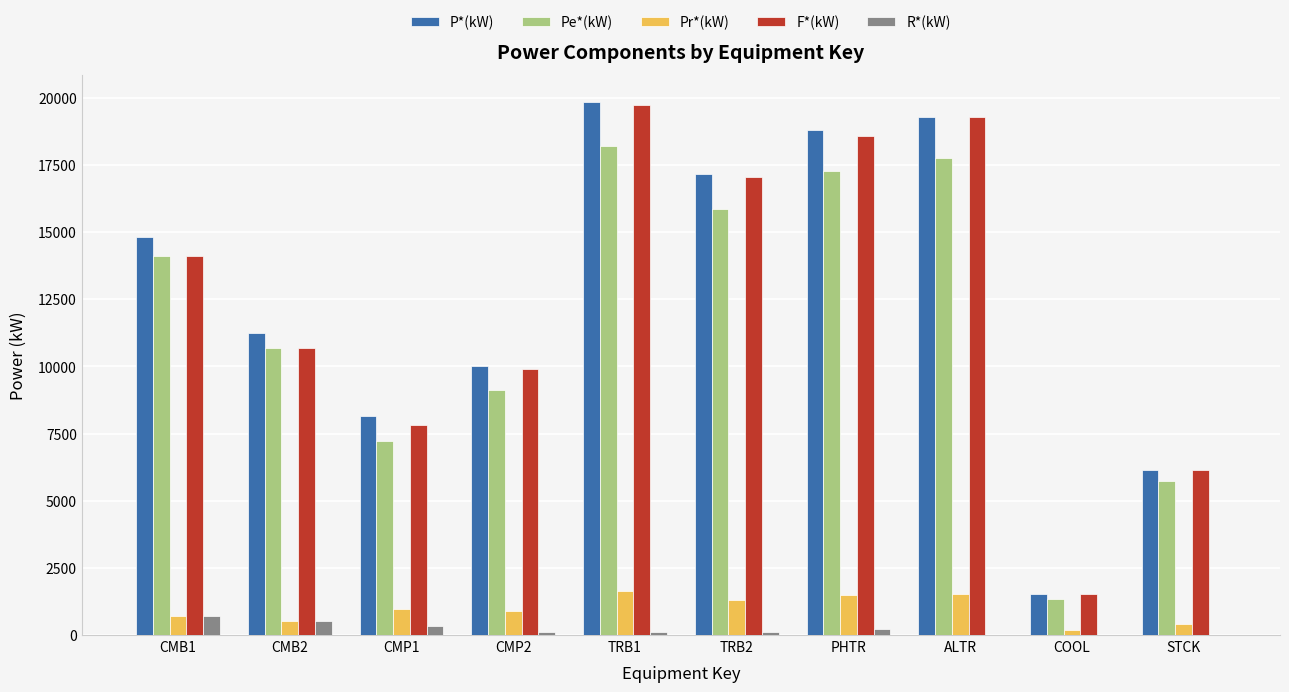

What is the sum of all P*(kW) values?

126907.8